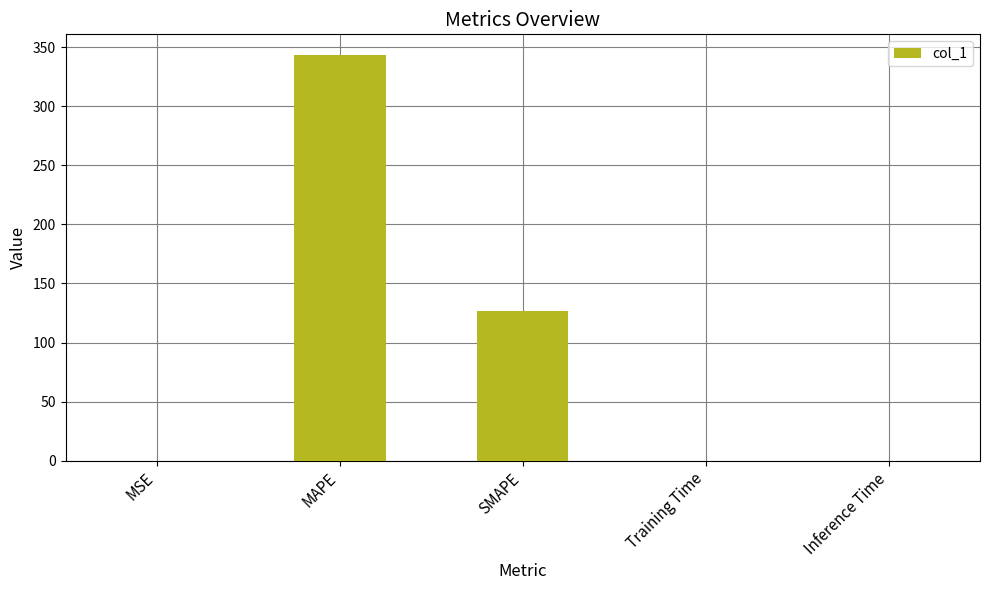

Is it true that the value at SMAPE is 184.2?

False